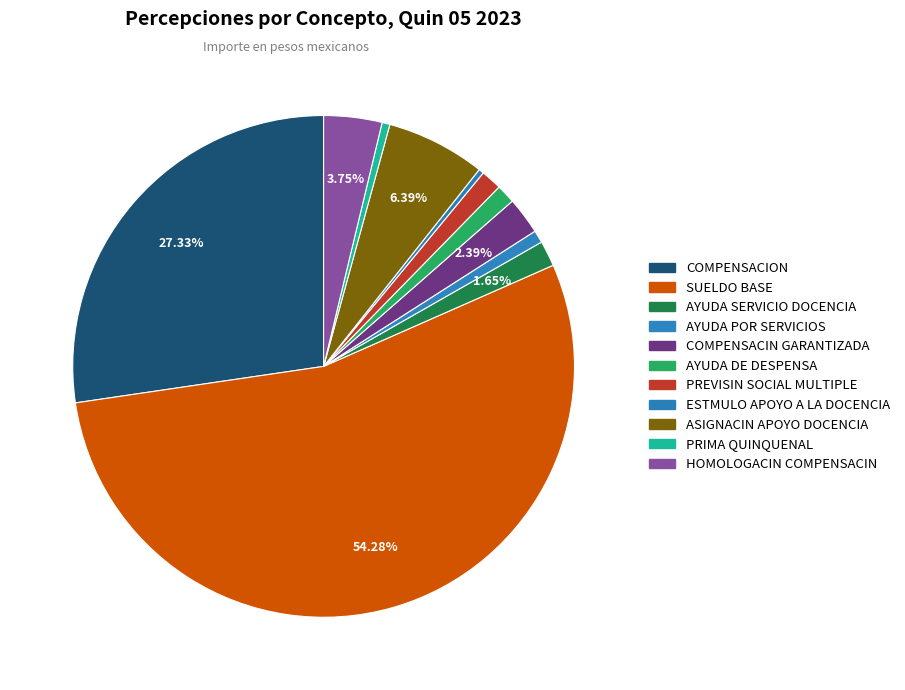

Does COMPENSACION represent more than half of the total?

No